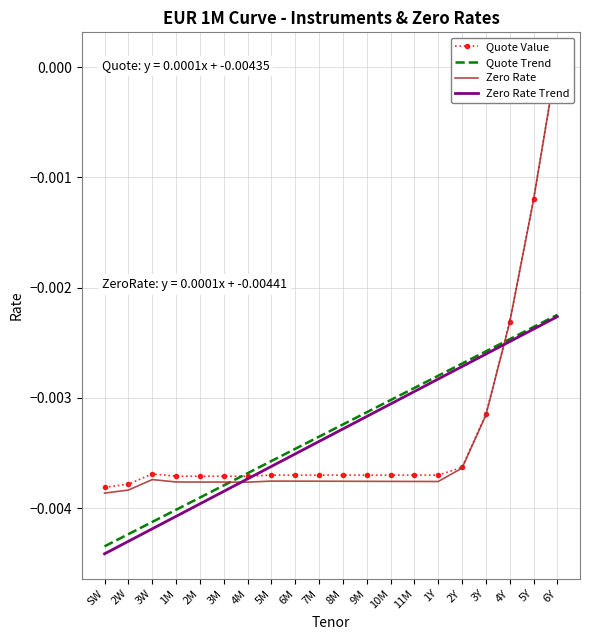

At which label does Quote Trend reach its minimum?

SW